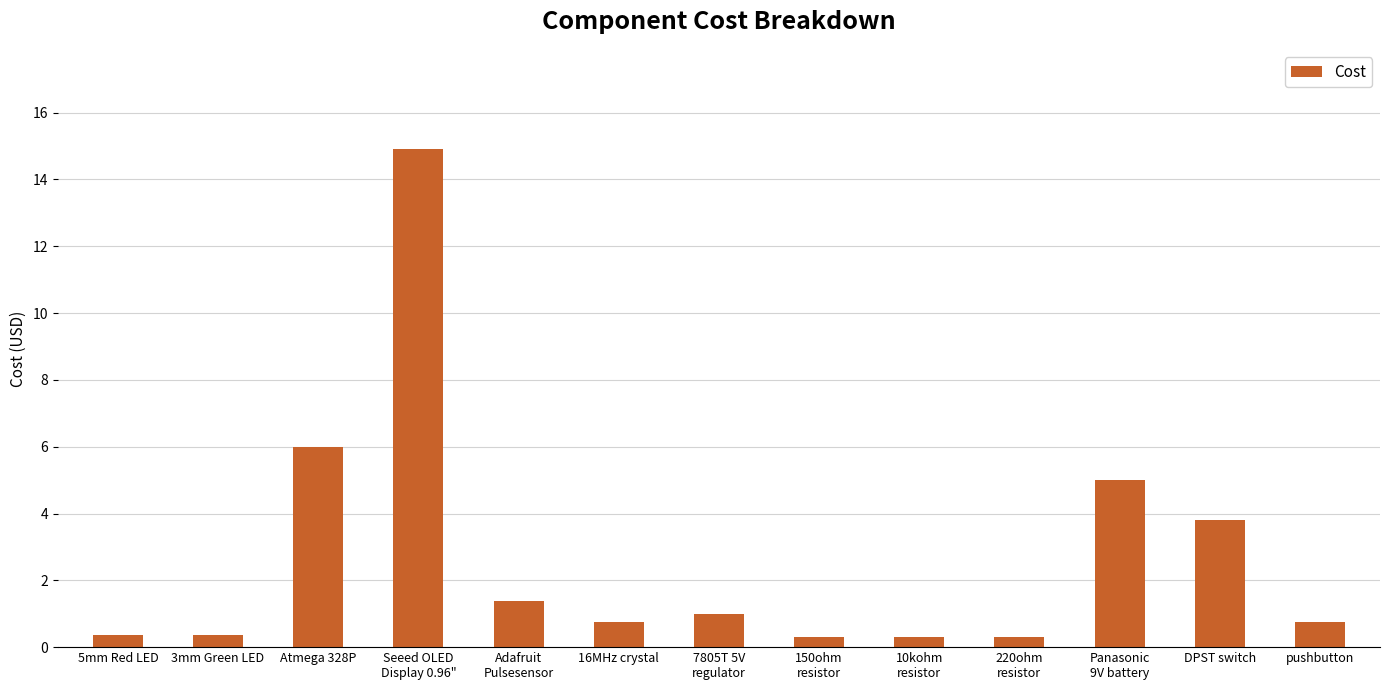

What position from the right is 16MHz crystal?

8